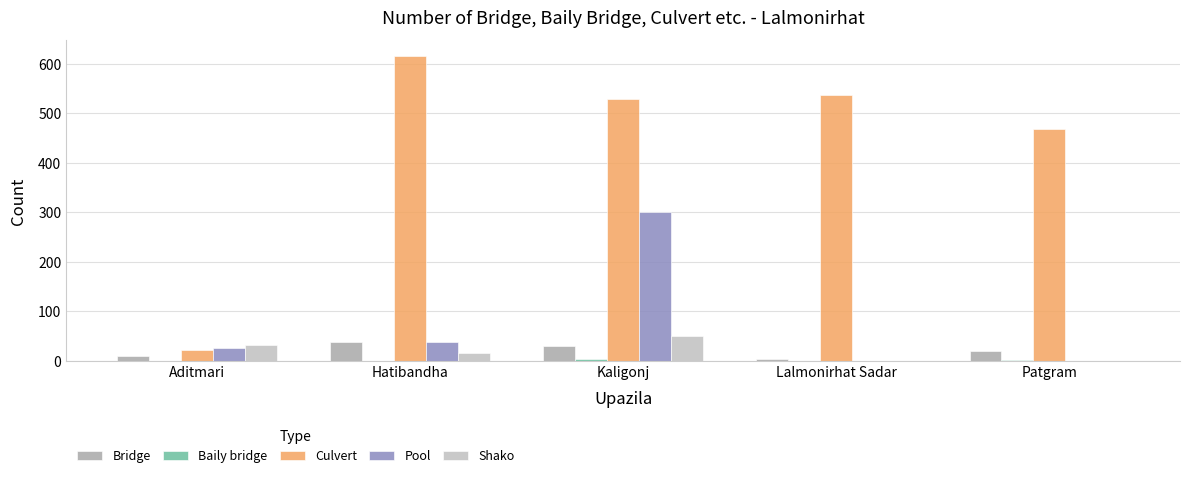

Which series has the largest total across all categories?

Culvert